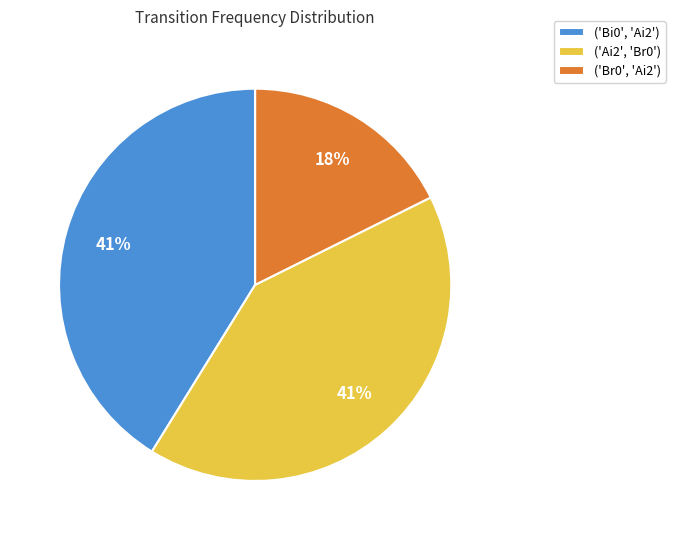

Combined, do ('Bi0', 'Ai2') and ('Br0', 'Ai2') account for over 50%?

Yes